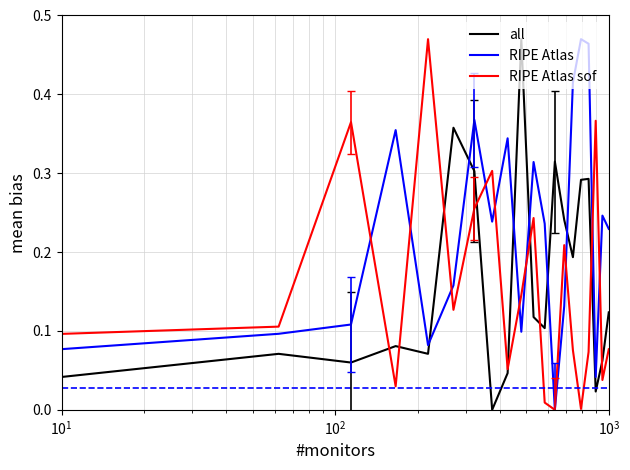

True or false: RIPE Atlas sof and all cross at least once.

True